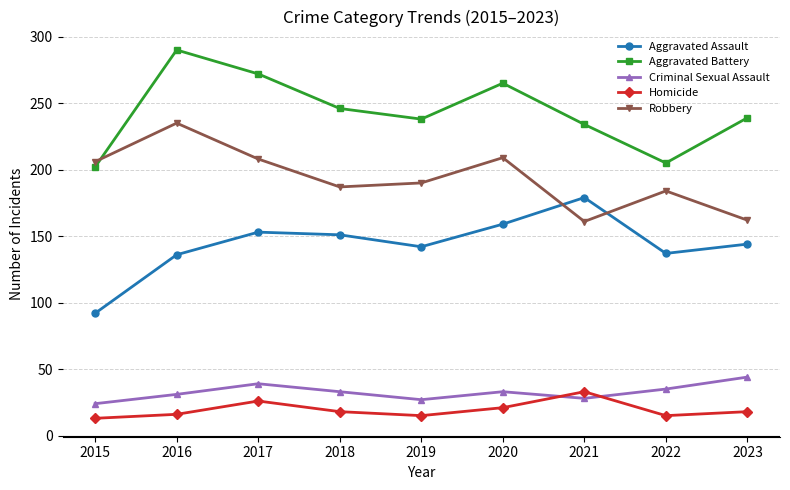

Between 2015 and 2020, which series saw the biggest shift?

Aggravated Assault